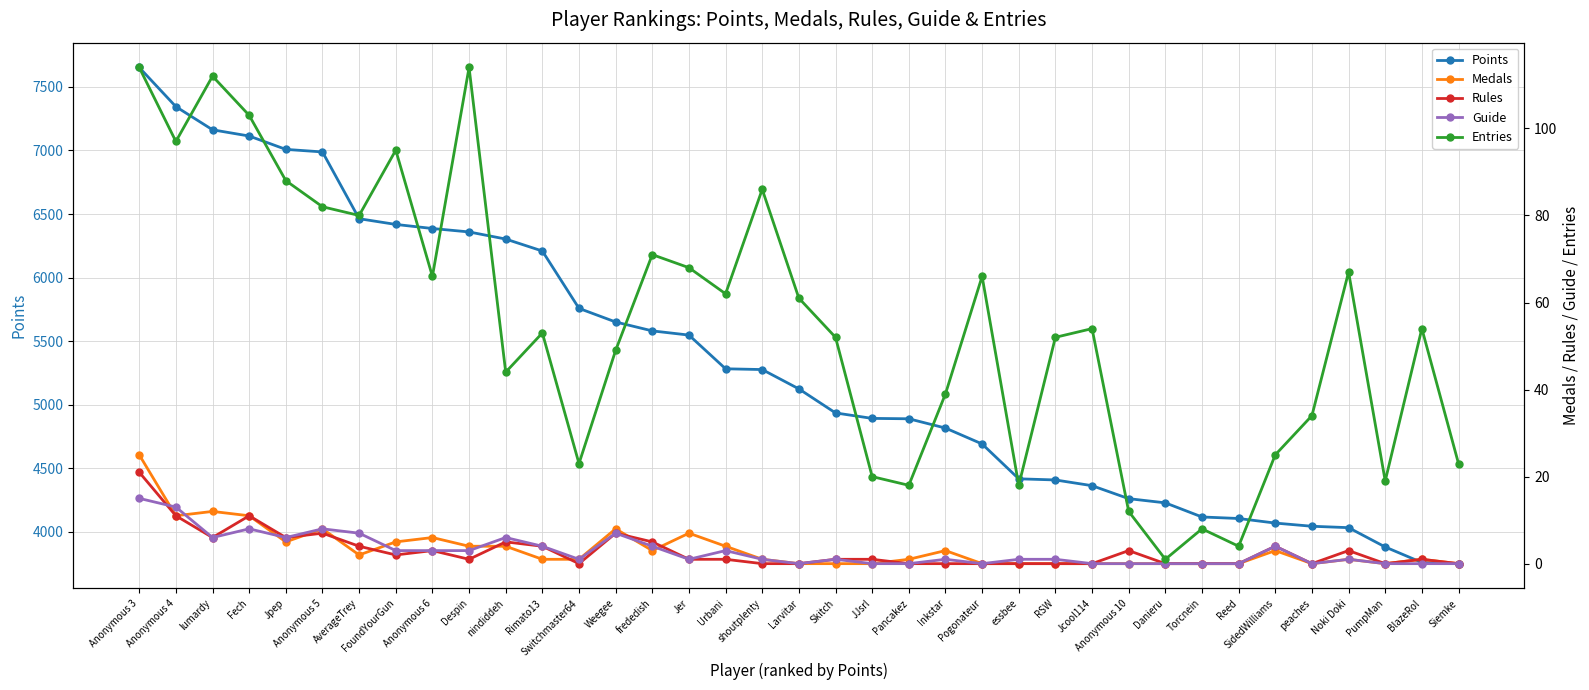

Which series has the widest spread of values?

Points